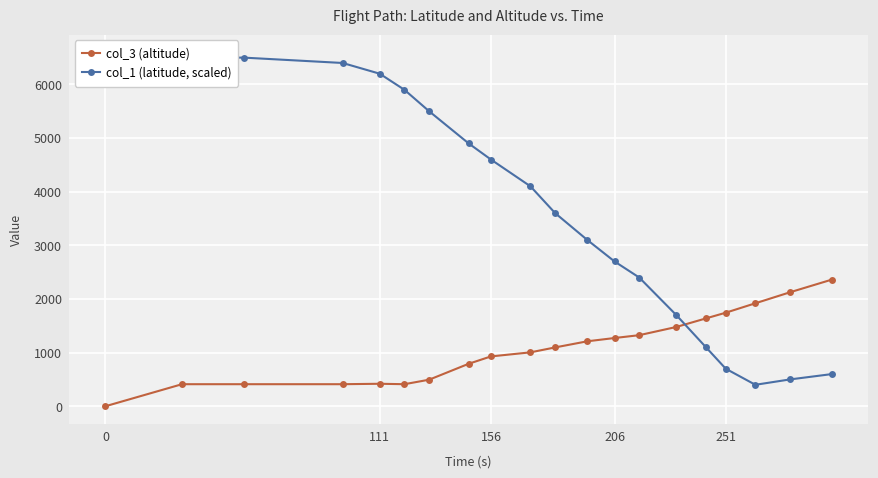

At how many categories does at least one series exceed 3213?

11